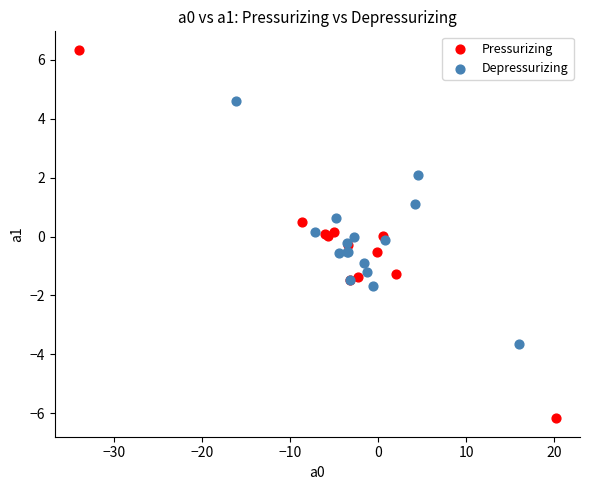

Which series has the largest Y range (max minus min)?

Pressurizing